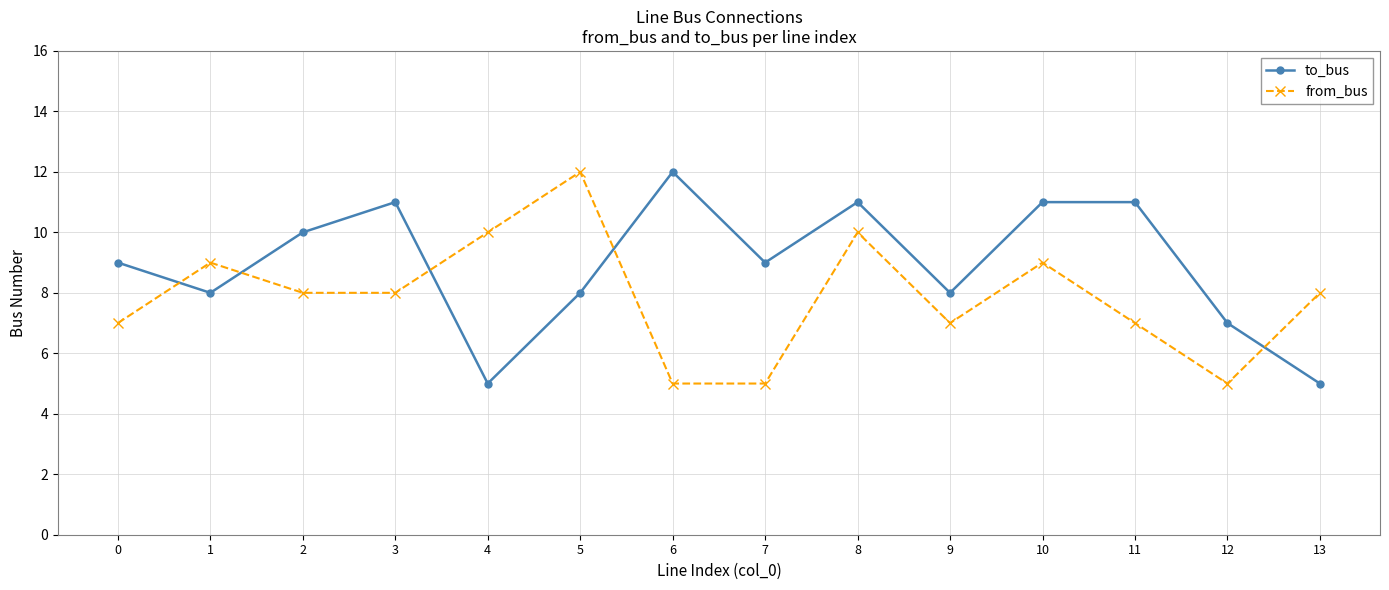

How many categories are shown in the chart?

14